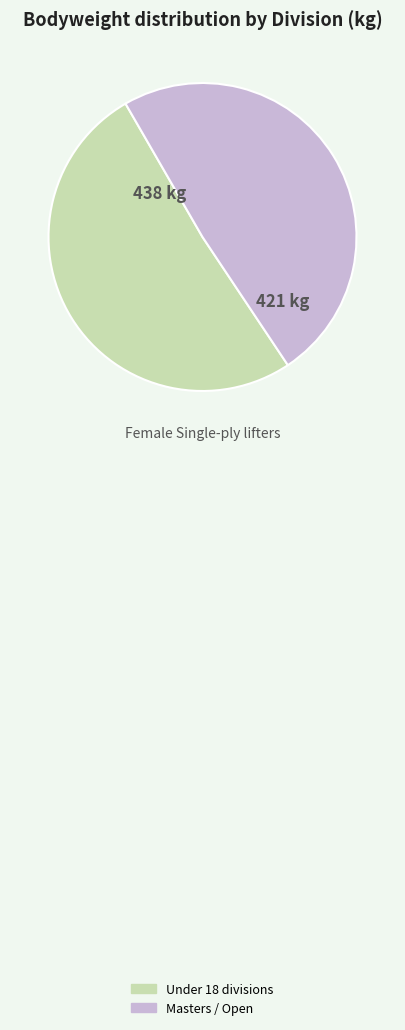

Do Under 18 divisions and Masters / Open together represent more than half of the pie?

Yes